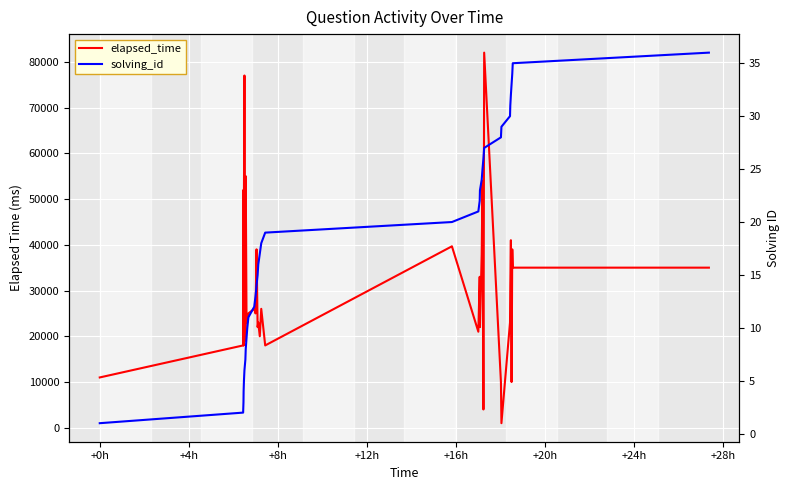

Where is the first local minimum for elapsed_time?

+8h